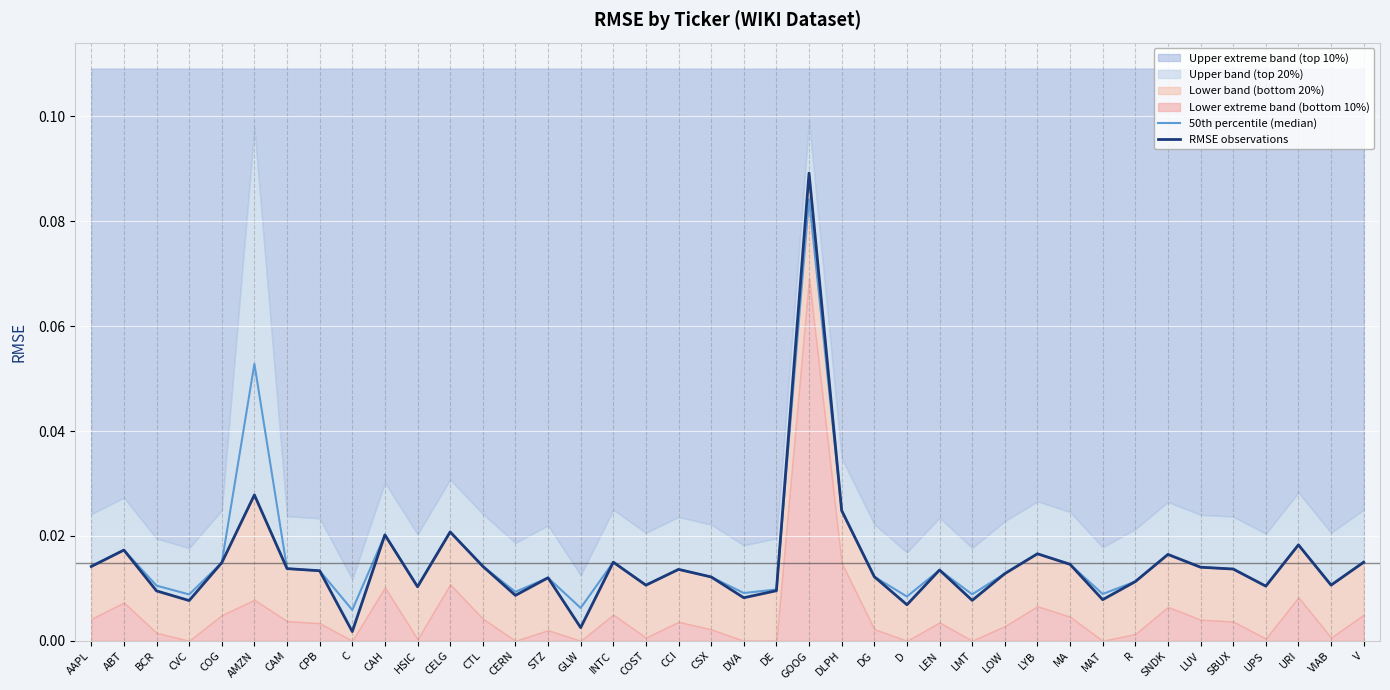

Reading left to right, transcribe all the data shown in this chart.

50th percentile (median): 0.0	0.0	0.0	0.0	0.0	0.1	0.0	0.0	0.0	0.0	0.0	0.0	0.0	0.0	0.0	0.0	0.0	0.0	0.0	0.0	0.0	0.0	0.1	0.0	0.0	0.0	0.0	0.0	0.0	0.0	0.0	0.0	0.0	0.0	0.0	0.0	0.0	0.0	0.0	0.0
RMSE observations: 0.0	0.0	0.0	0.0	0.0	0.0	0.0	0.0	0.0	0.0	0.0	0.0	0.0	0.0	0.0	0.0	0.0	0.0	0.0	0.0	0.0	0.0	0.1	0.0	0.0	0.0	0.0	0.0	0.0	0.0	0.0	0.0	0.0	0.0	0.0	0.0	0.0	0.0	0.0	0.0